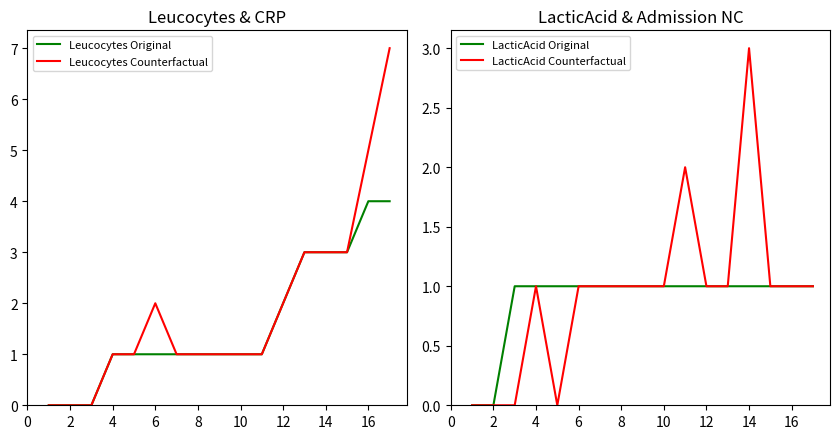

What are all the series names shown in the legend?

Leucocytes Original, Leucocytes Counterfactual, LacticAcid Original, LacticAcid Counterfactual